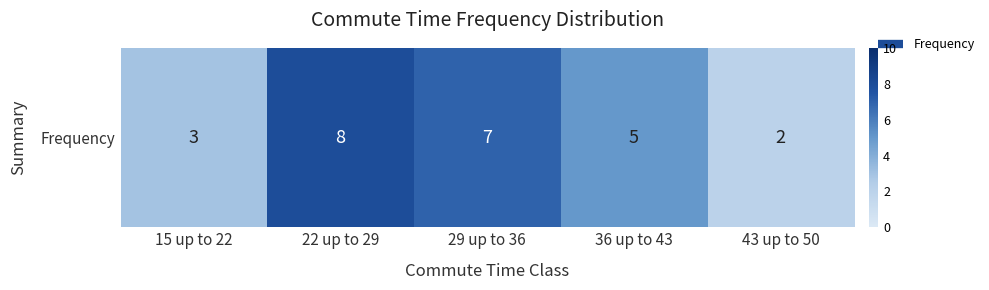

Read the value at 29 up to 36.

7